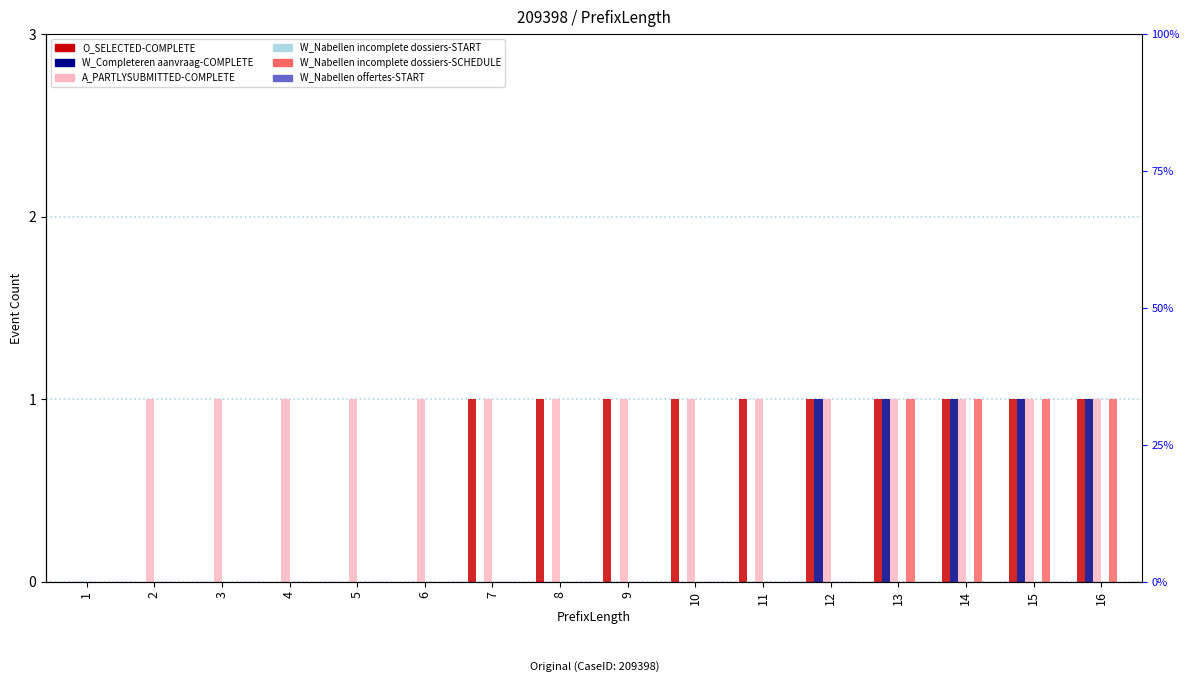

Which label corresponds to the smallest value in the chart?

1